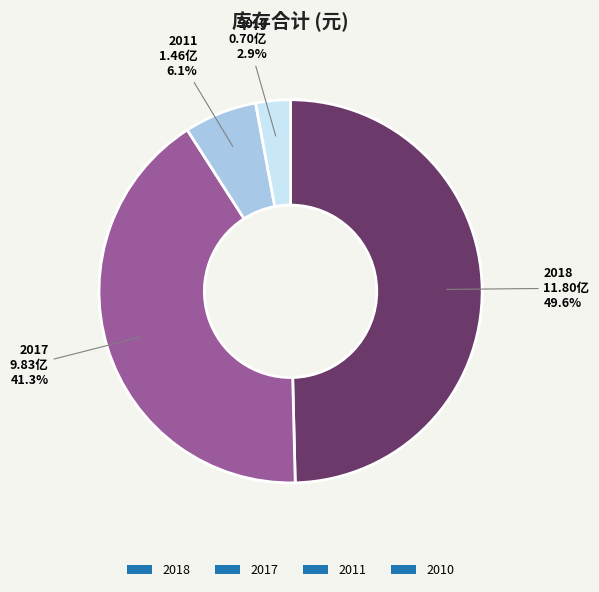

To the nearest percent, what is the combined percentage of 2018 and 2017?

91%